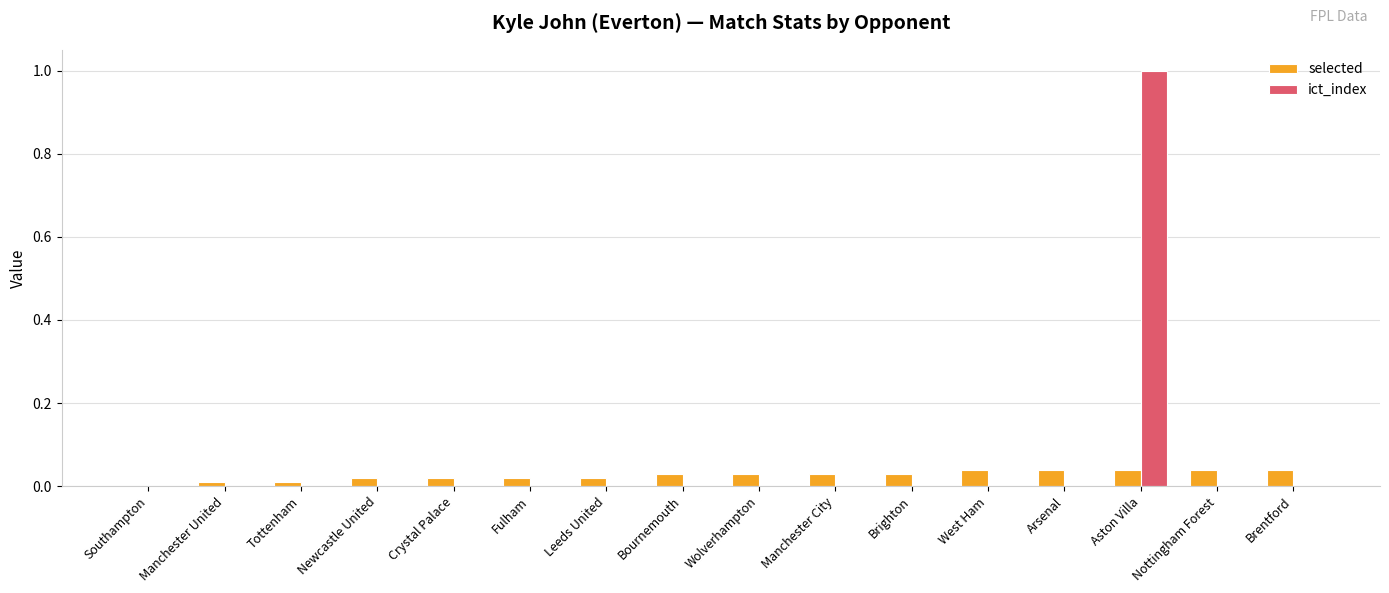

What is the sum of all ict_index values?

1.0